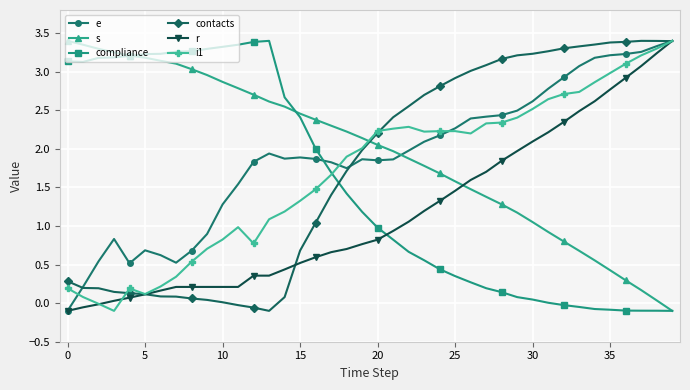

Which series ends up on top after the final intersection of contacts and compliance?

contacts